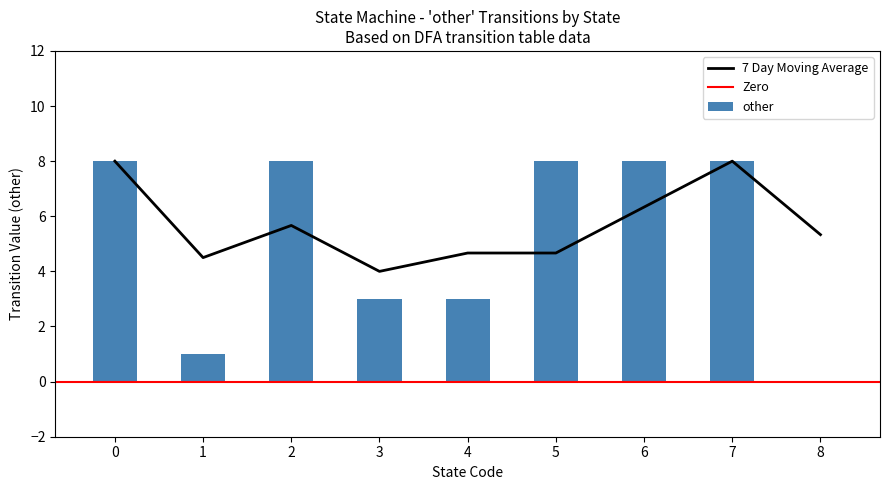

What is the approximate value of other at 4?

3